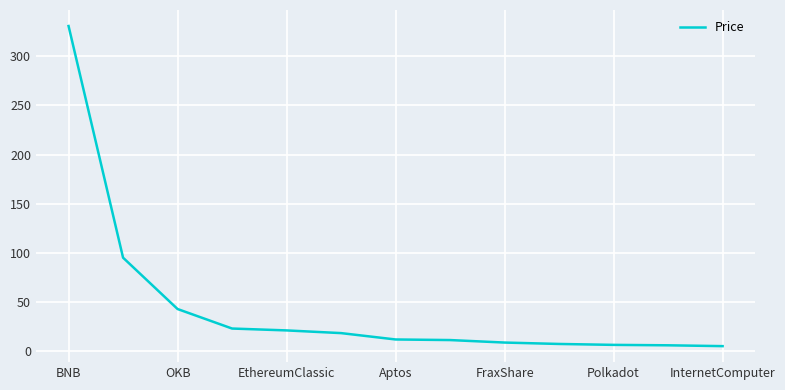

What is the difference between the maximum and minimum values?

325.5